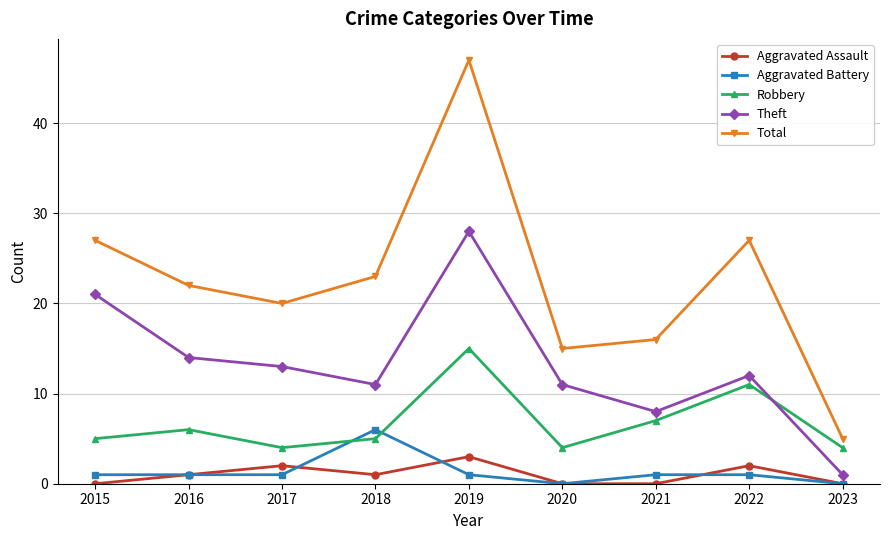

What is the approximate value of Theft at 2019, to the nearest 5?

30